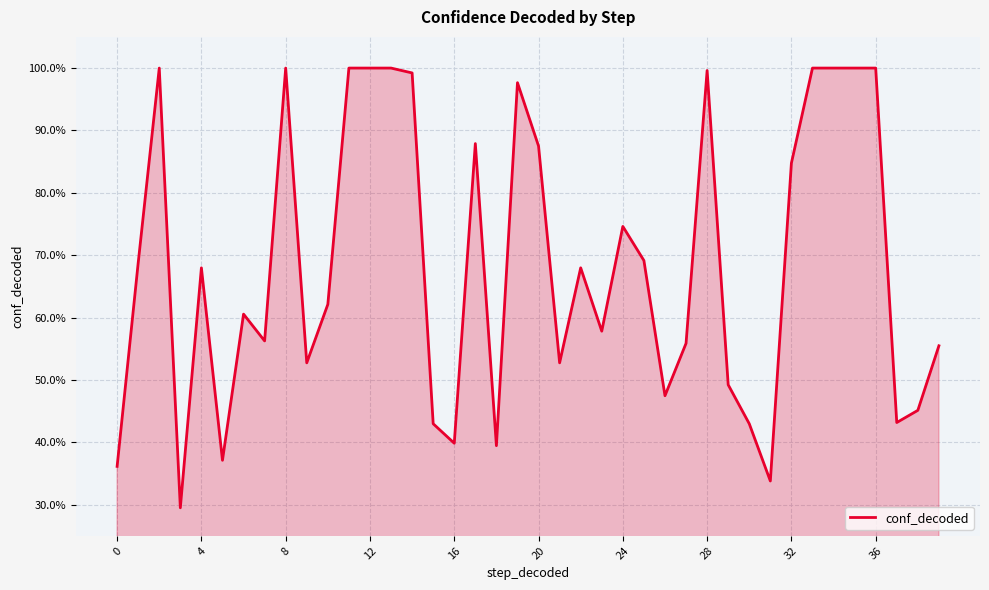

Does the chart have visible grid lines?

Yes